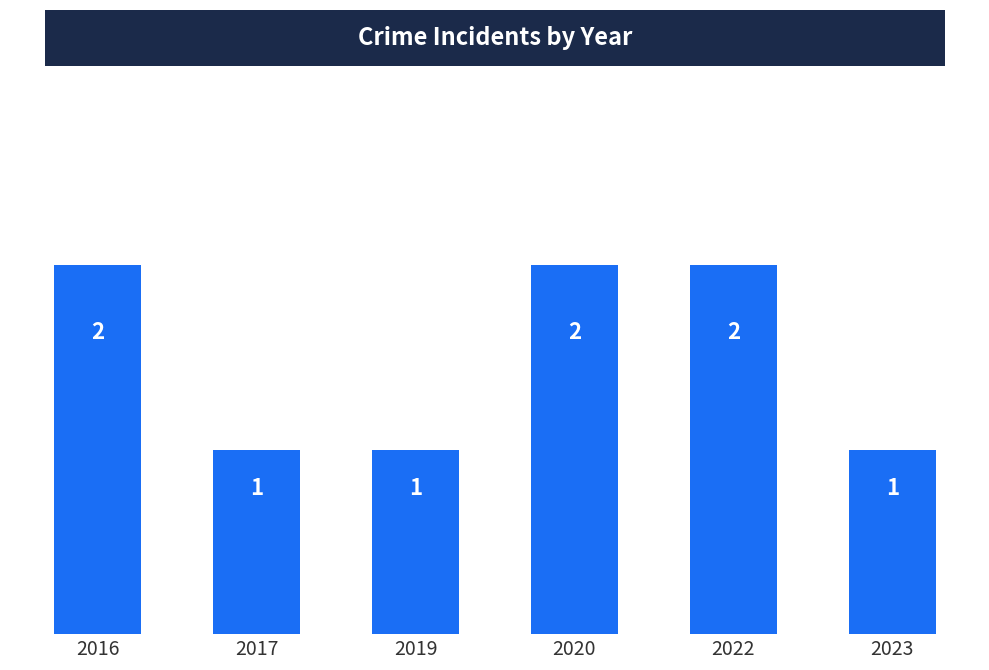

What is the value of the 5th bar from the left?

2